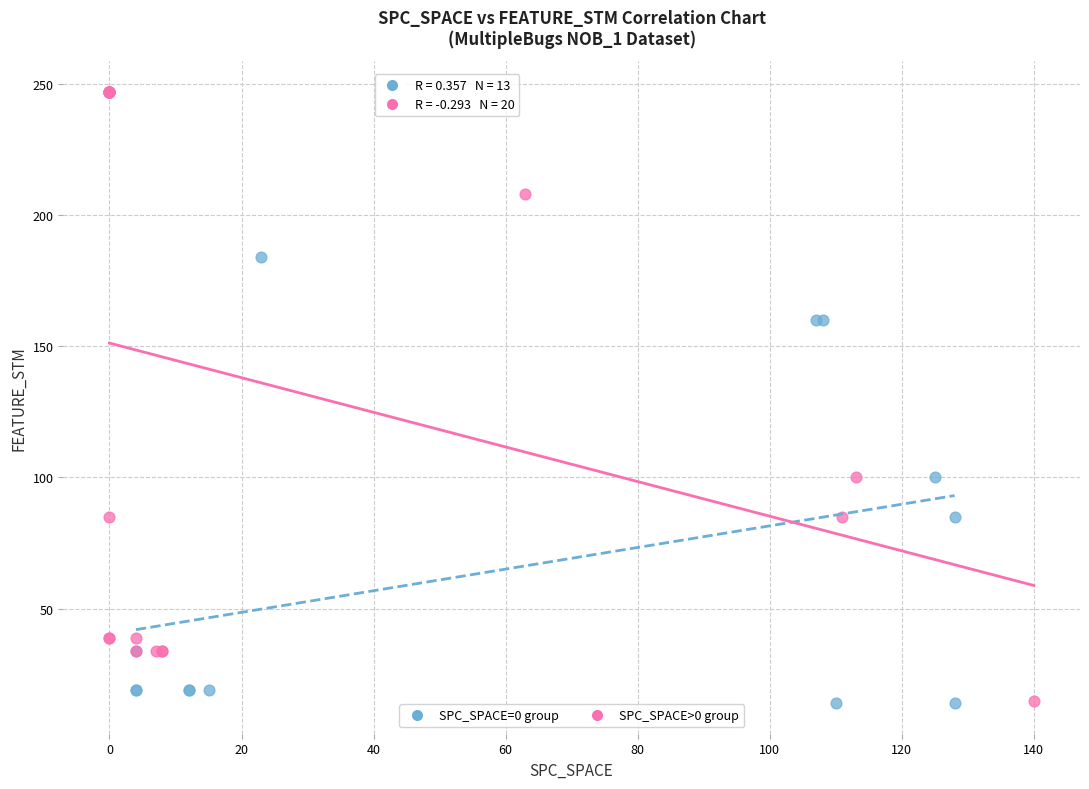

What are all the series names shown in the legend?

SPC_SPACE=0 group, SPC_SPACE>0 group